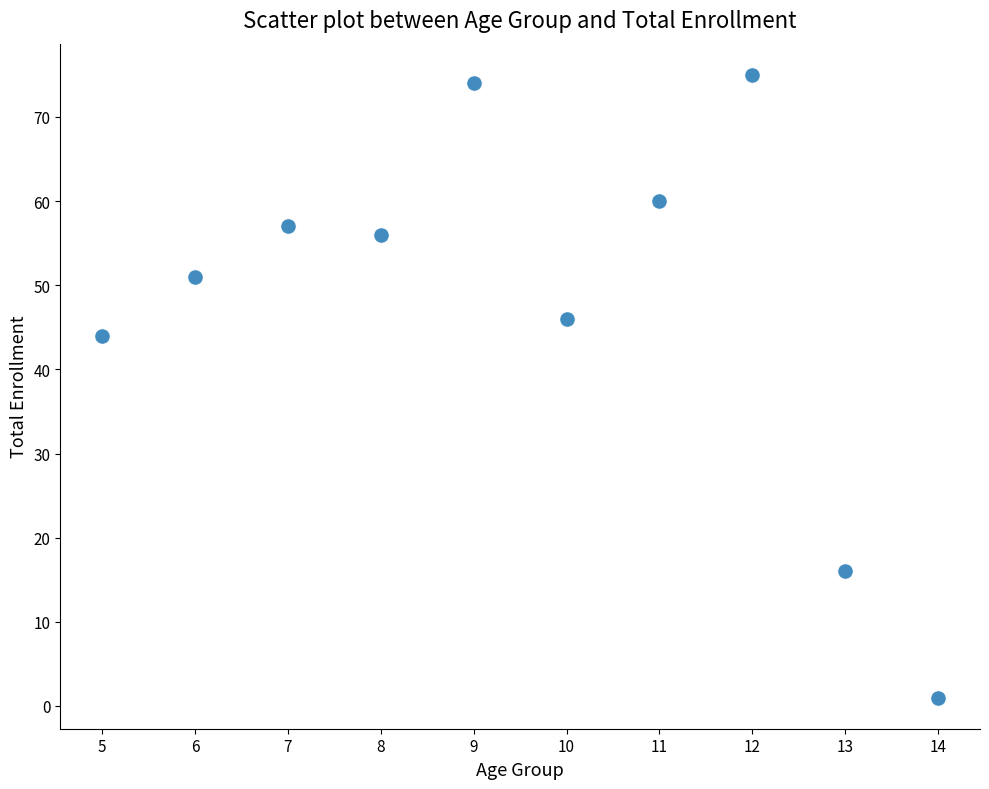

What Y value in the scatter plot is closest to 38?

44